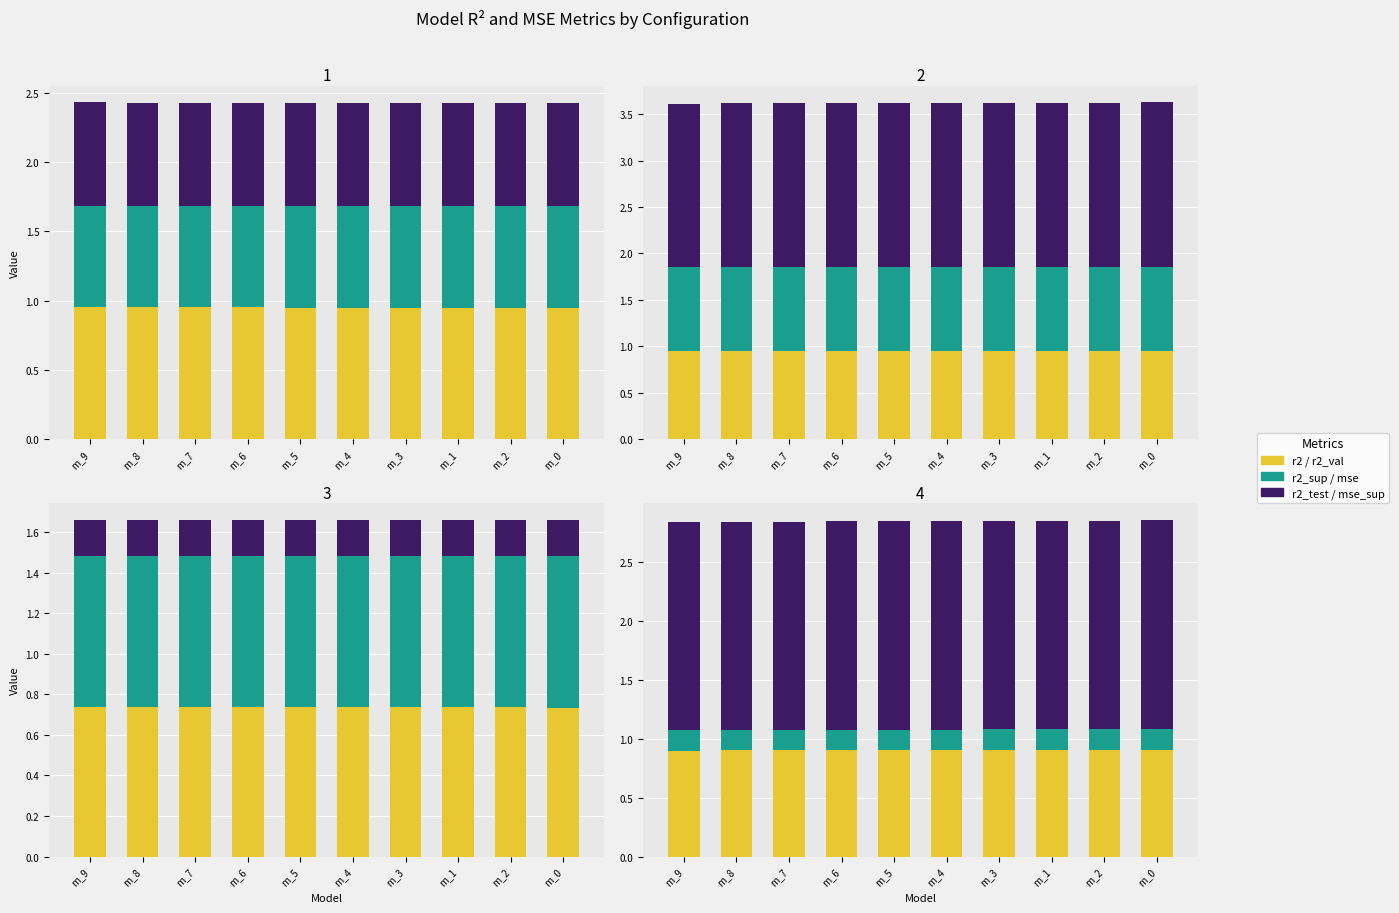

Which category has the highest value in the mse series?

m_0